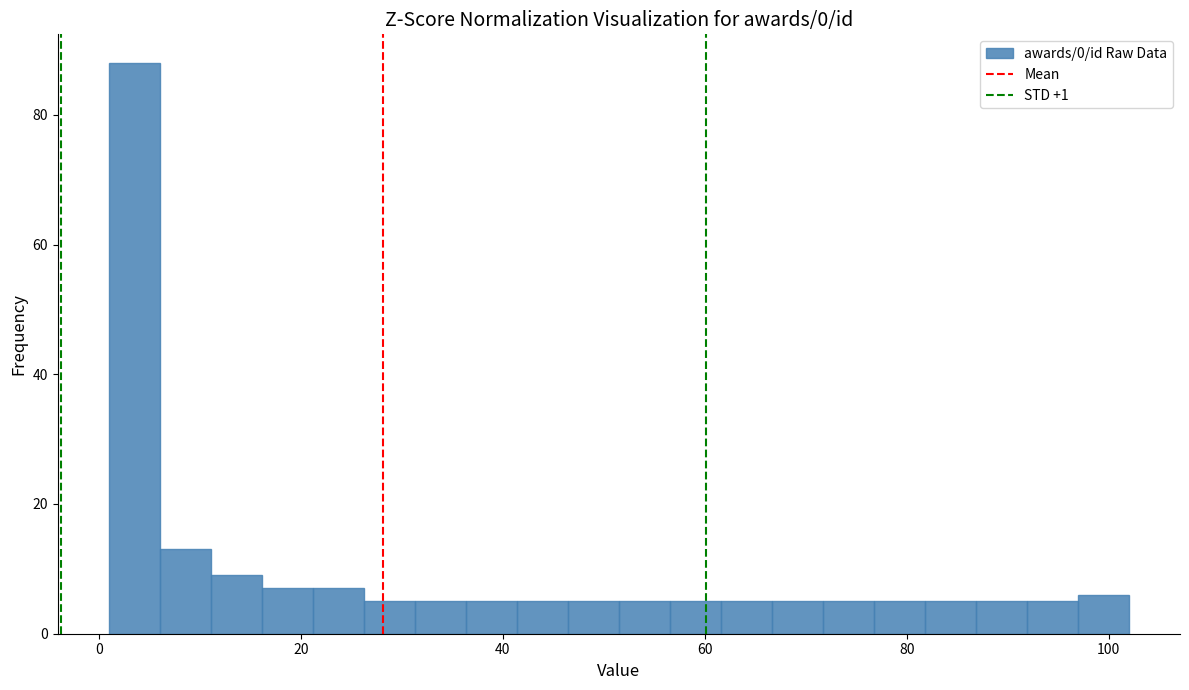

Read against the x-axis, roughly where is the centre of the tallest bar?

4